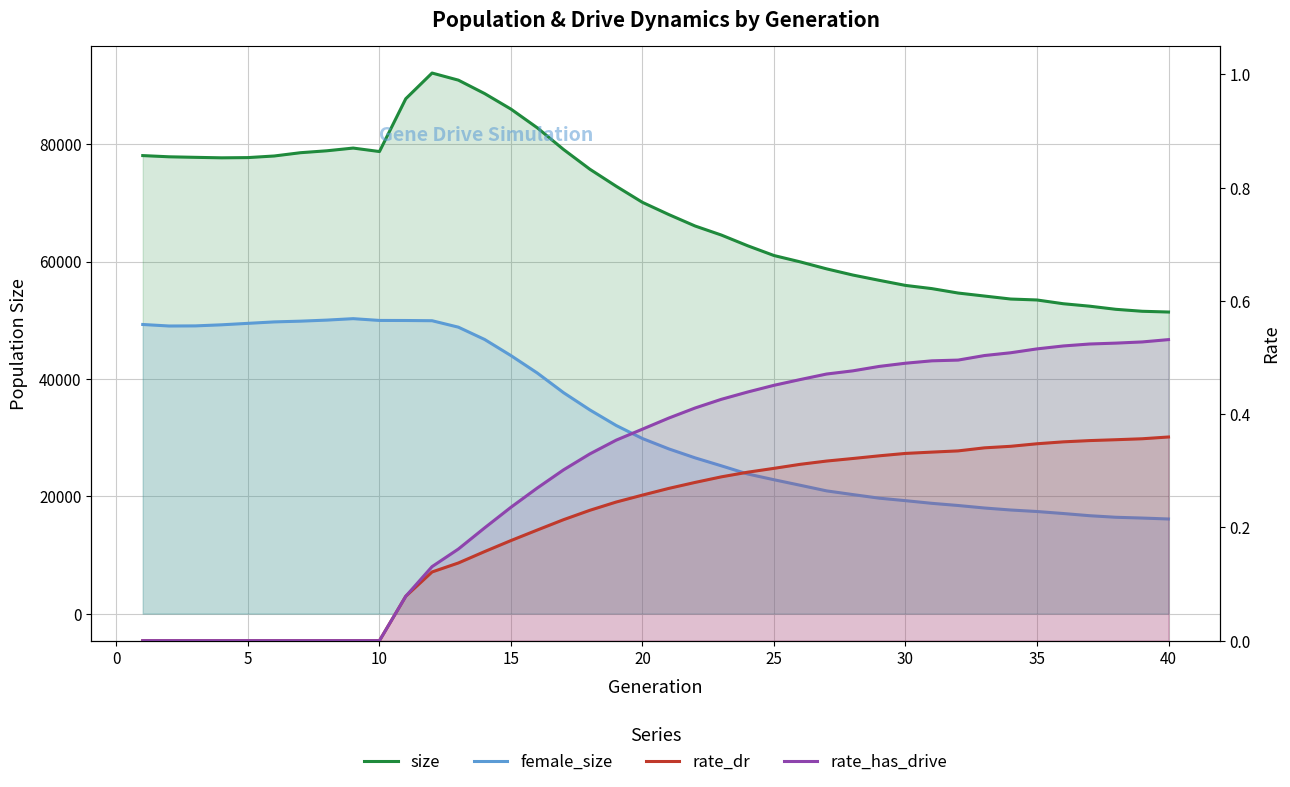

Between 5 and 15, which series saw the biggest shift?

size